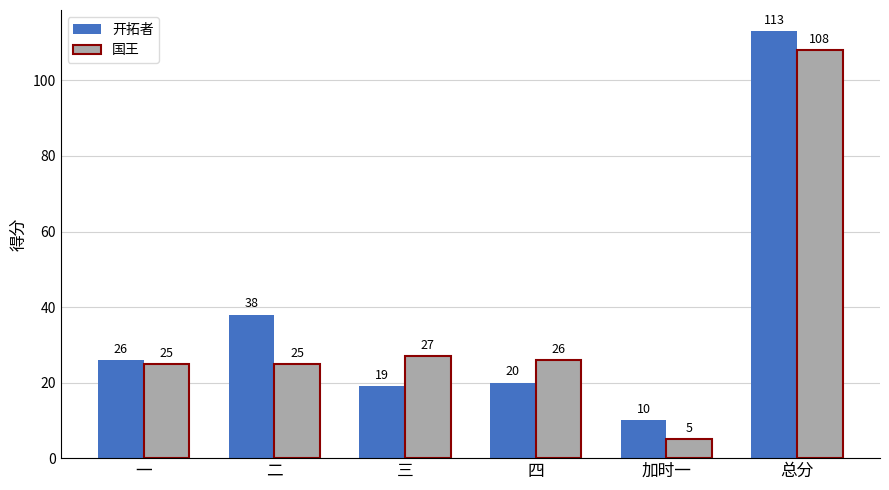

True or false: 开拓者 has a value of 25 at 二.

False